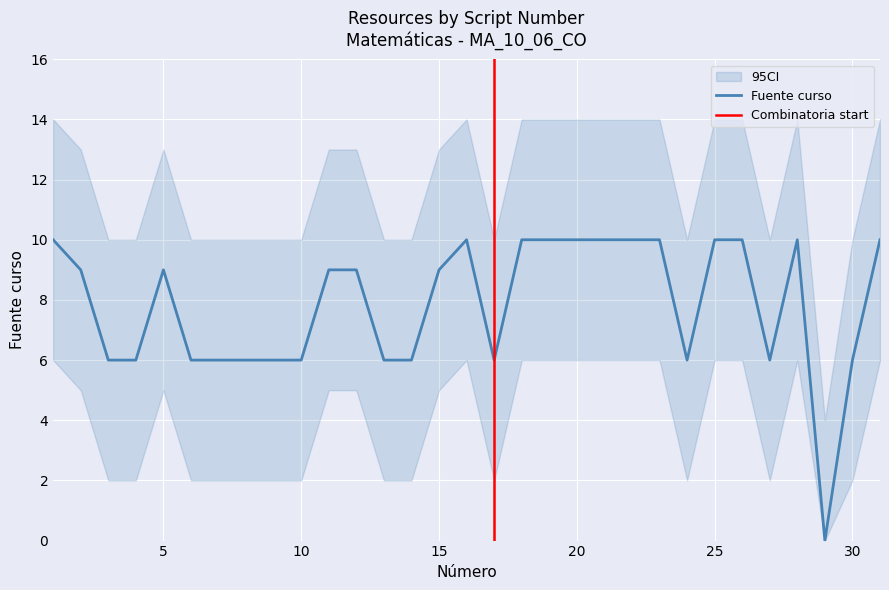

At which category does Fuente curso reach its first local peak?

5